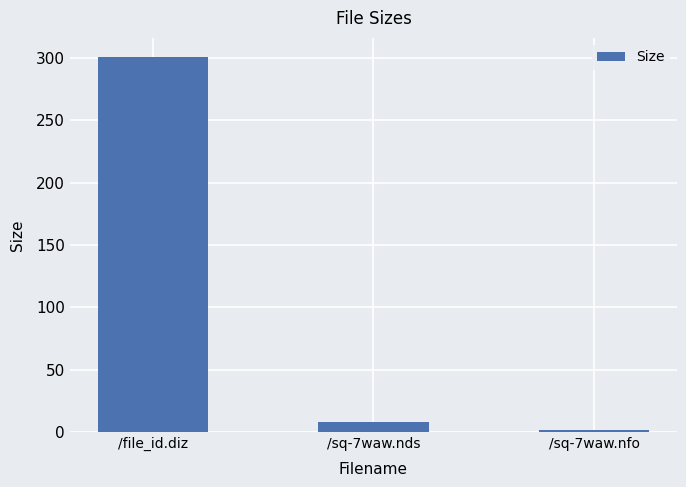

Which category has the lowest value across all series?

/sq-7waw.nfo